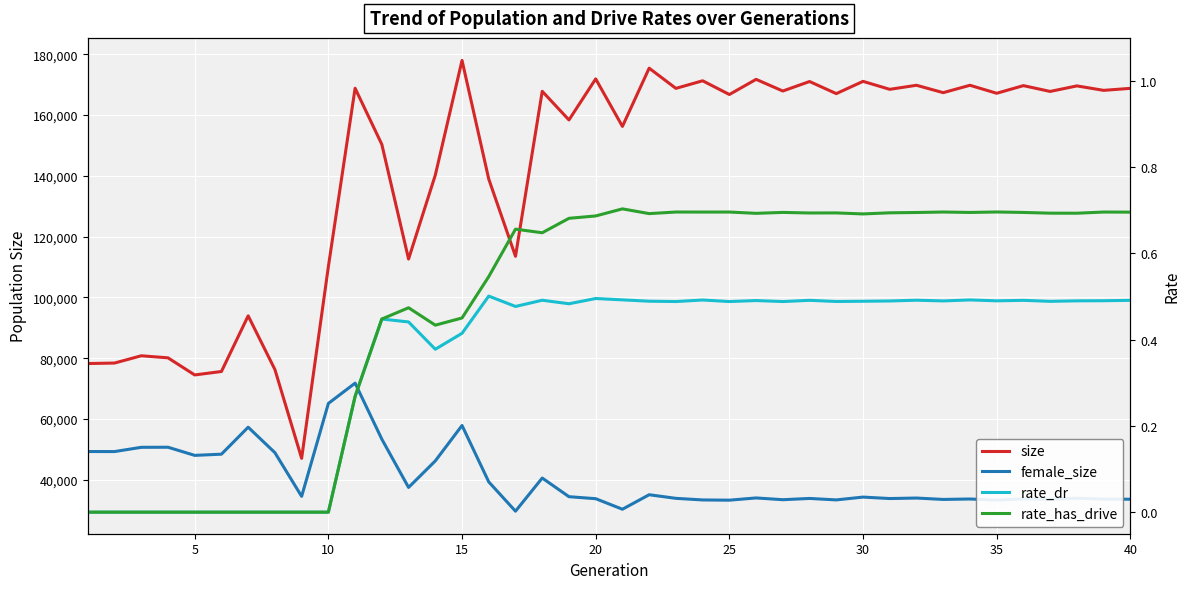

What is the value of the female_size point at the 6th from the left?

48458.0